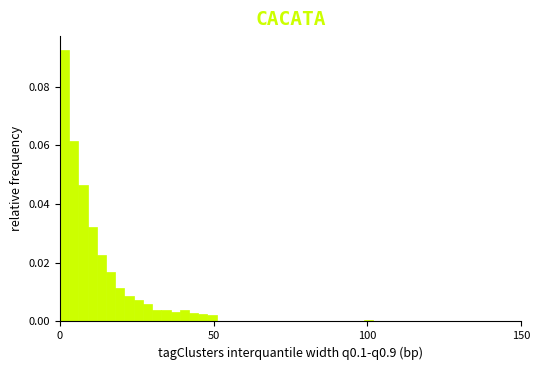

Read against the x-axis, roughly where is the centre of the tallest bar?

0